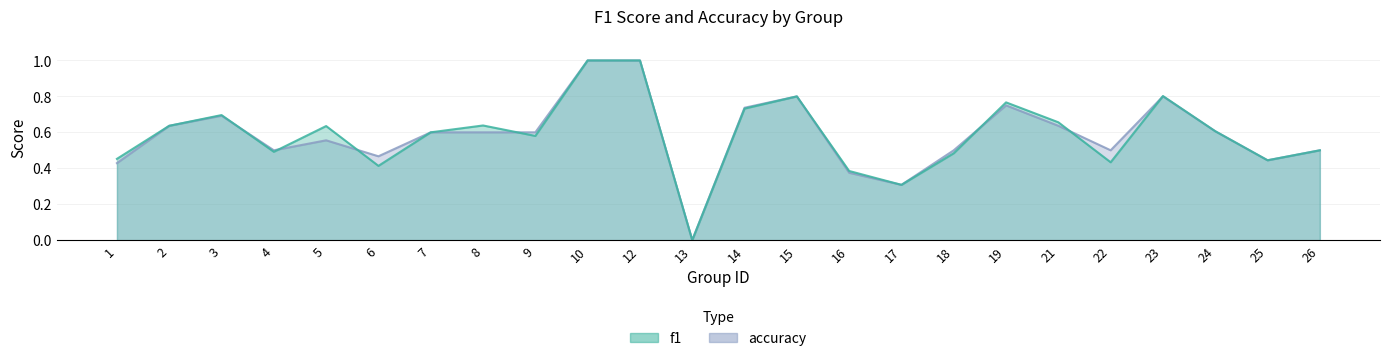

What is the value of the f1 point at the 17th from the left?

0.5